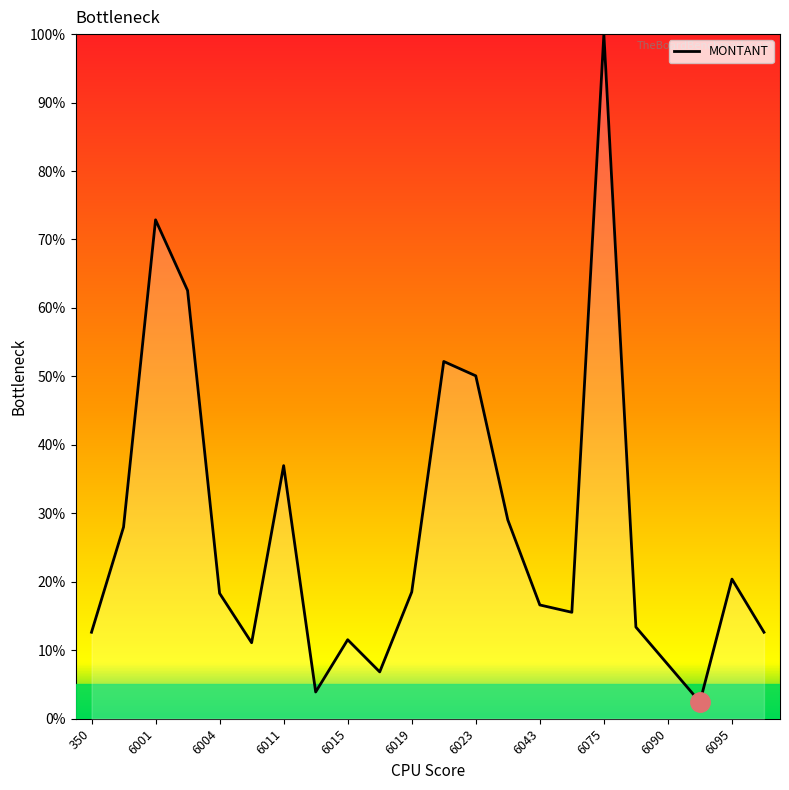

What is the smallest value displayed?

2.4